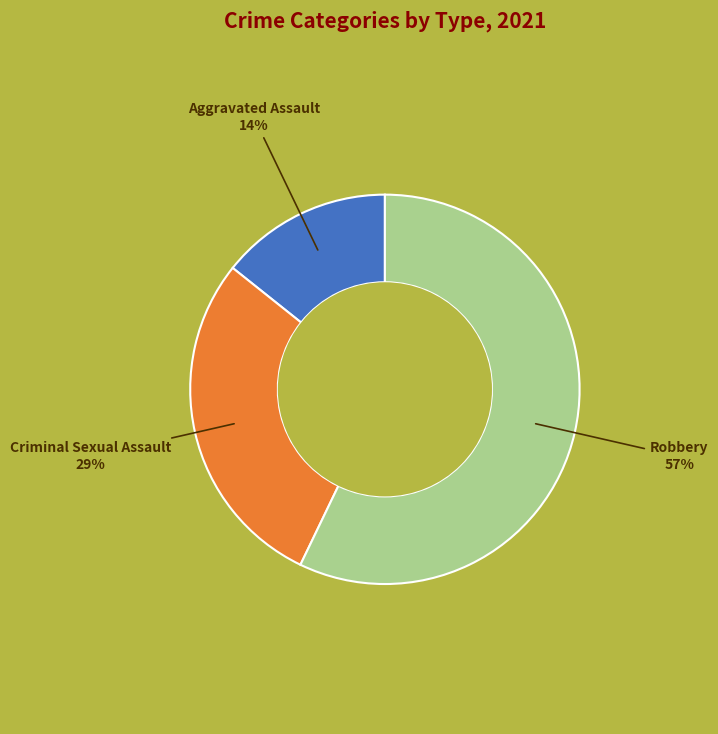

Between Robbery and Aggravated Assault, which is larger?

Robbery